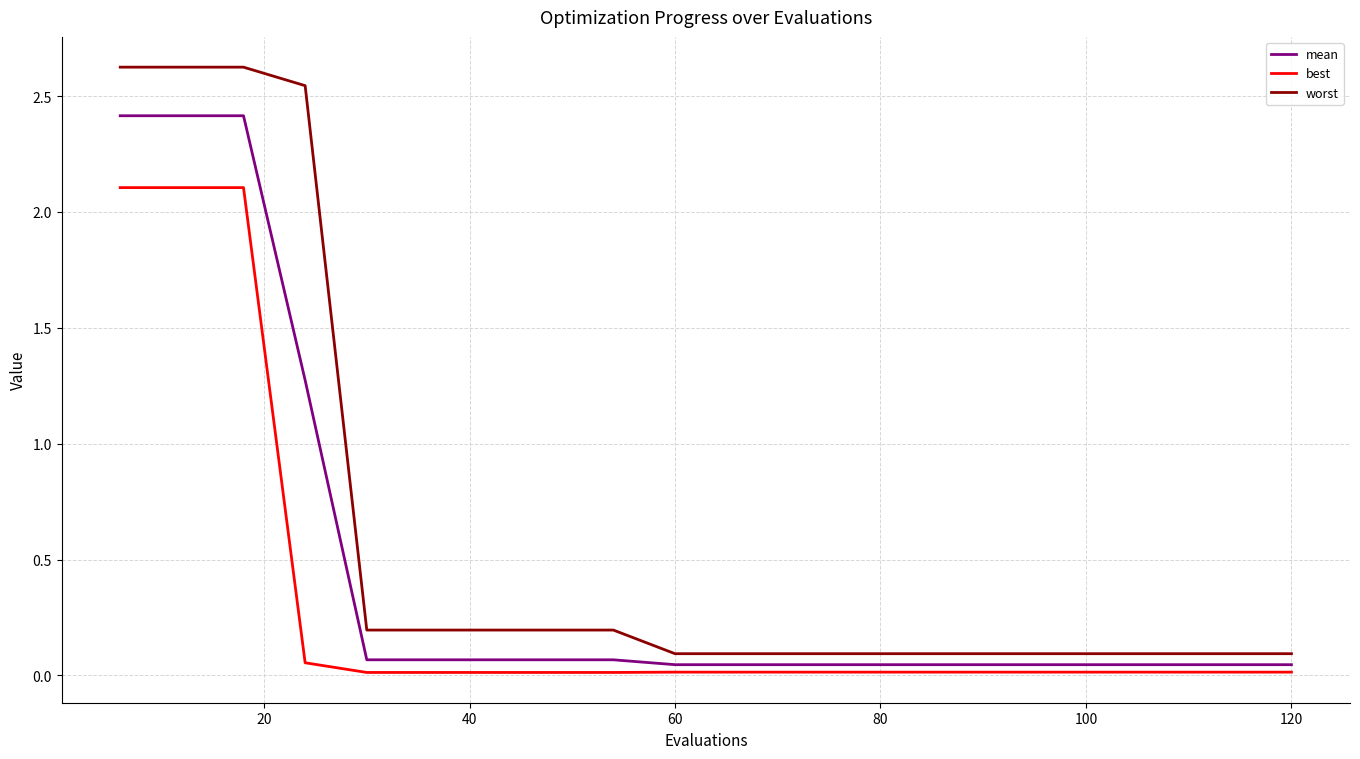

Does the chart have visible grid lines?

Yes